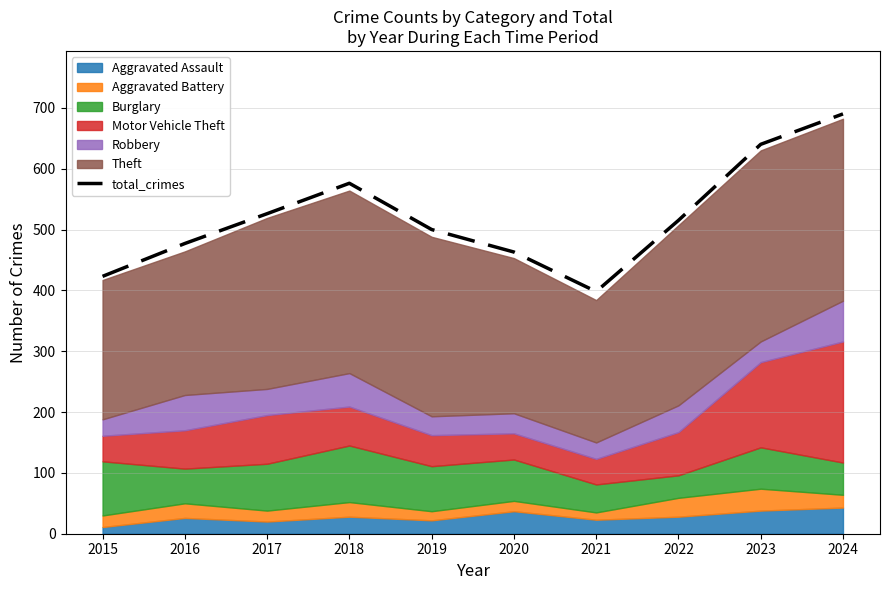

At which category does the chart reach its minimum across all series?

2021